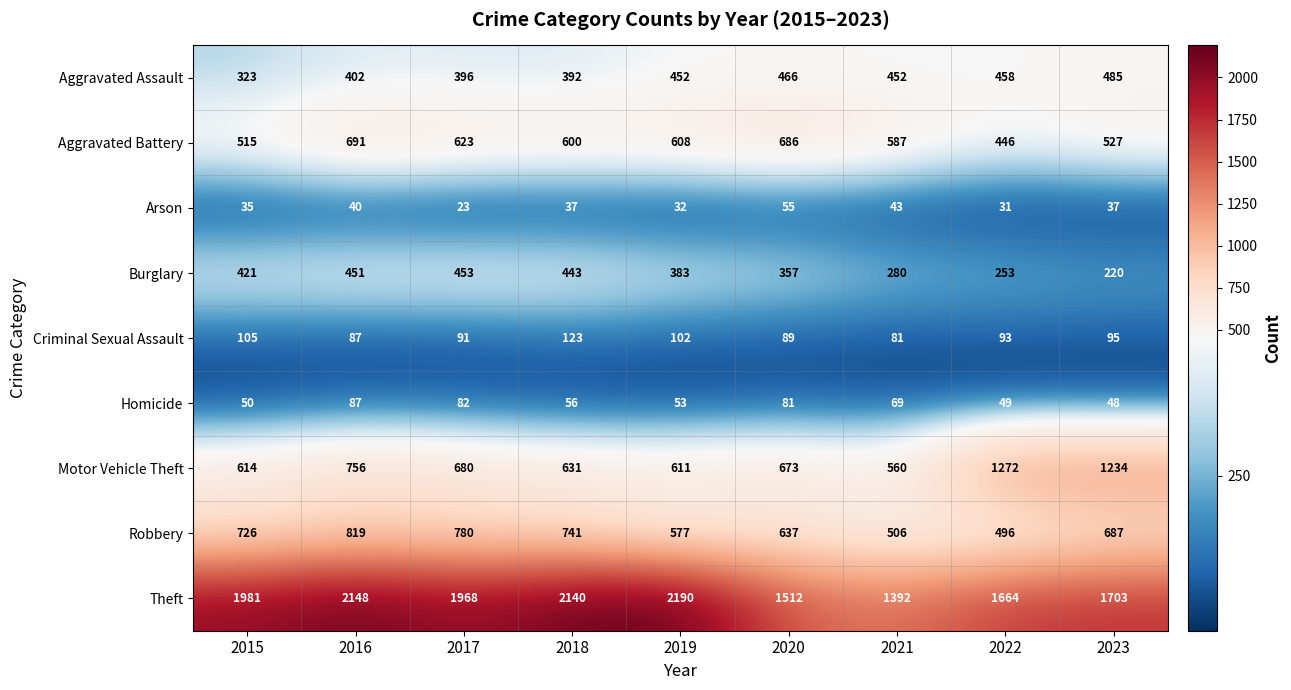

At how many categories does at least one series exceed 441?

9